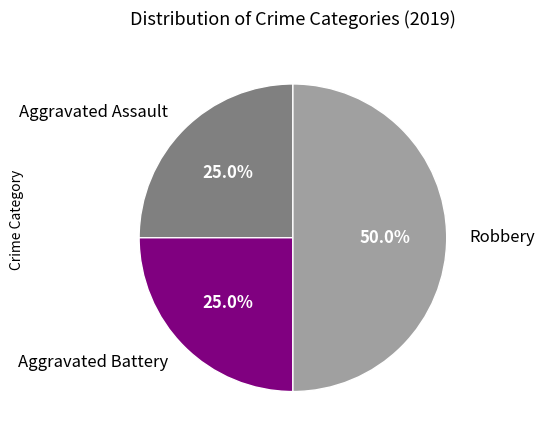

What percentage is the Robbery slice, to the nearest percent?

50%